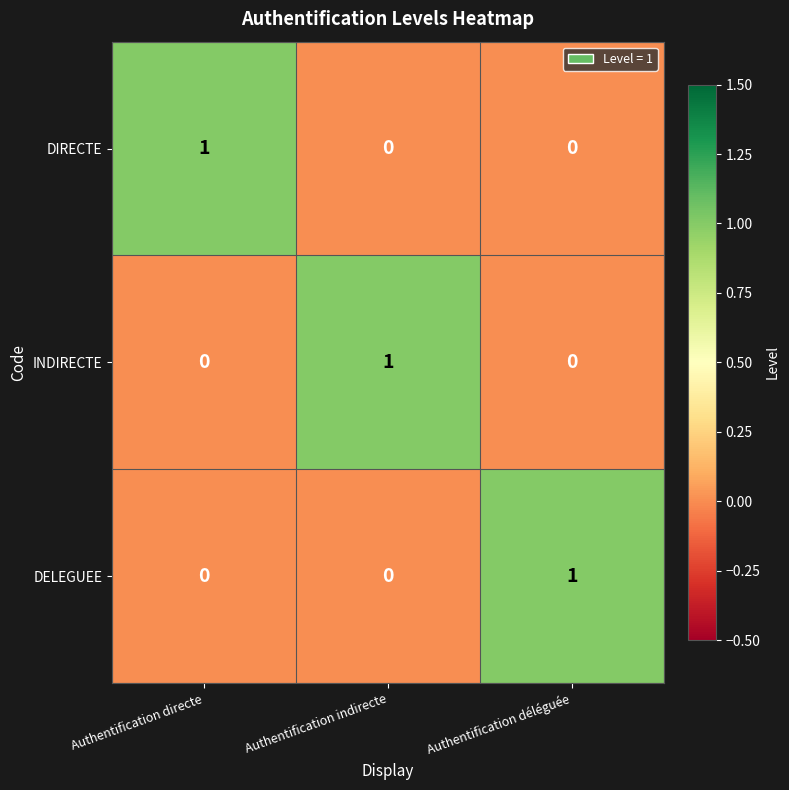

The value of INDIRECTE at Authentification déléguée is 0. True or false?

True